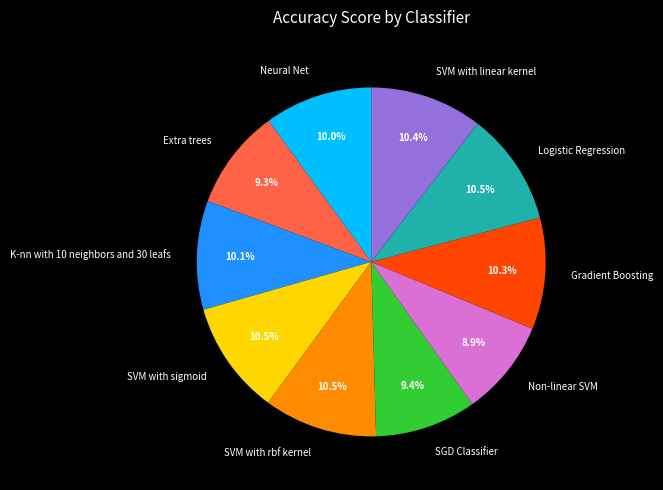

Which has a higher value, Gradient Boosting or Extra trees?

Gradient Boosting